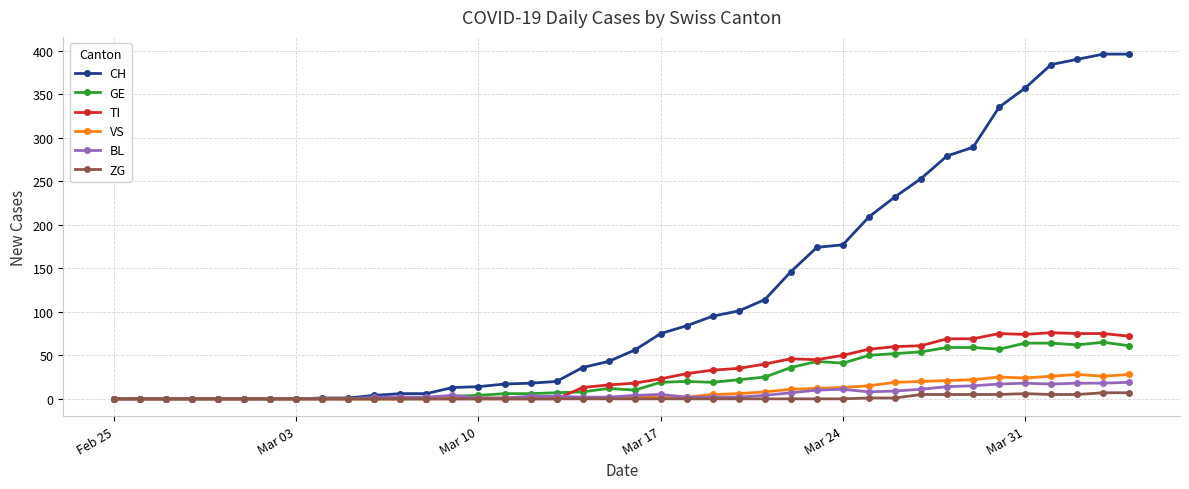

How many lines are shown in the chart?

6